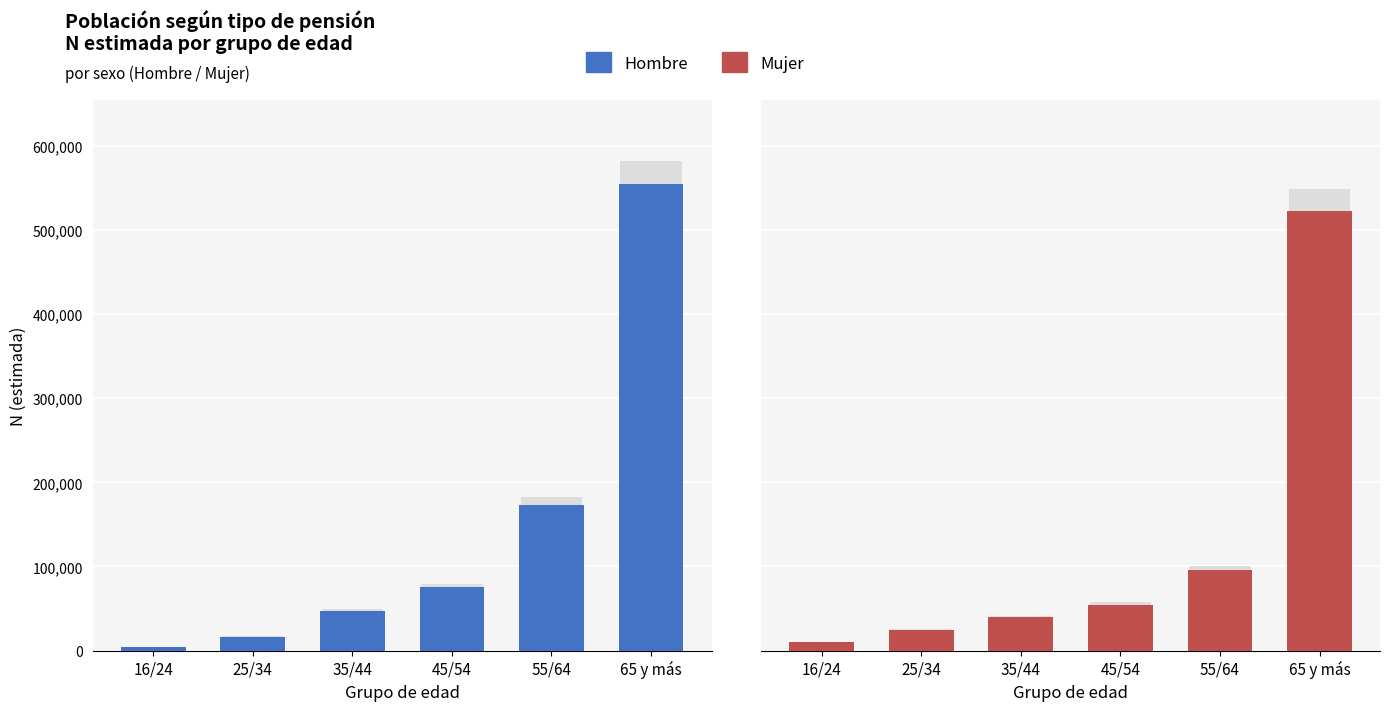

What is the average value?

145186